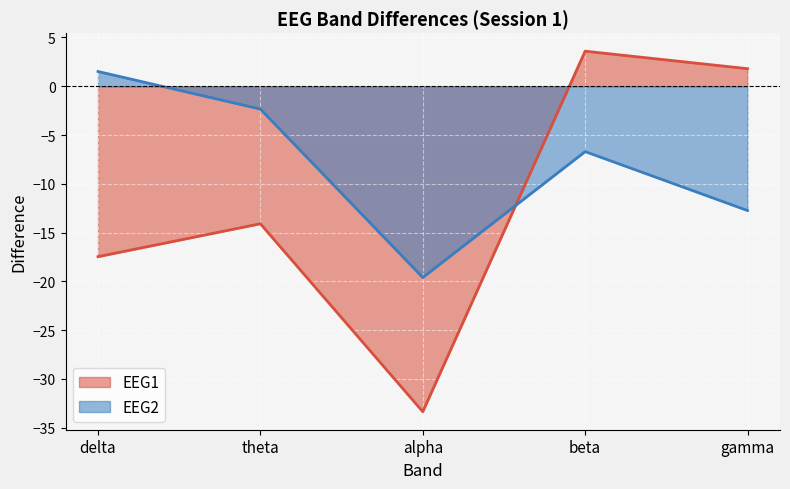

How many lines are shown in the chart?

2